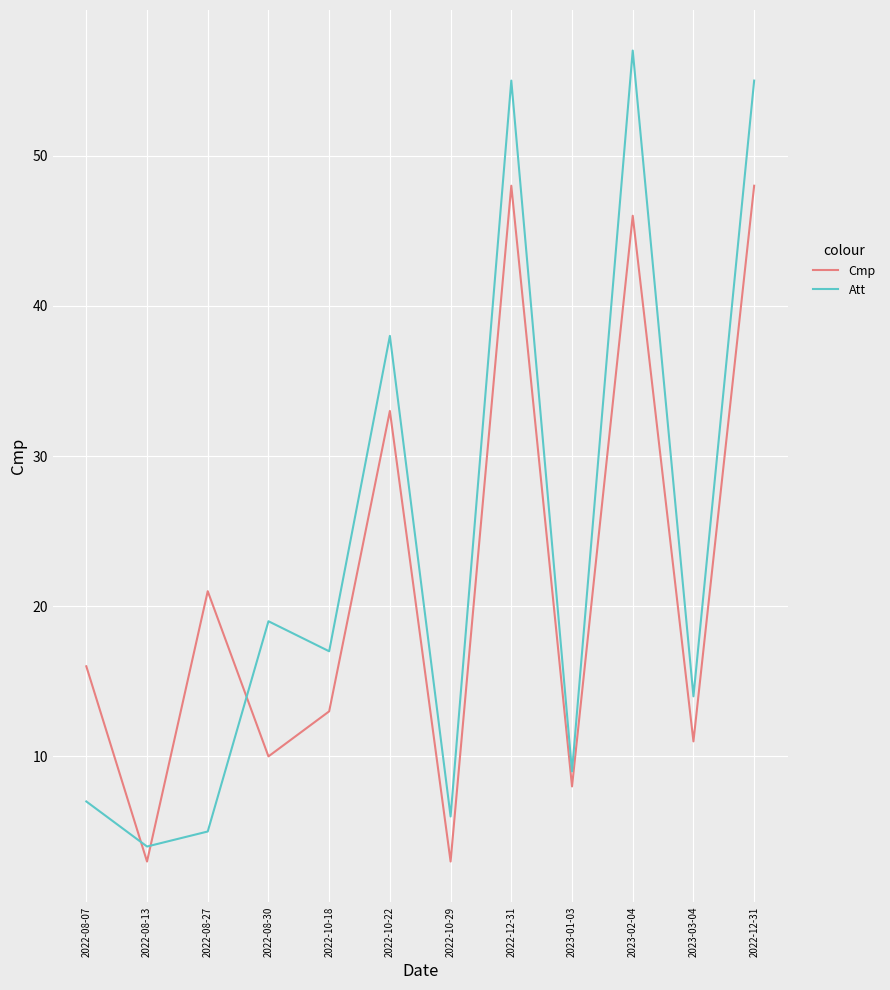

In Cmp, how many points are higher than both neighbors (excluding endpoints)?

4